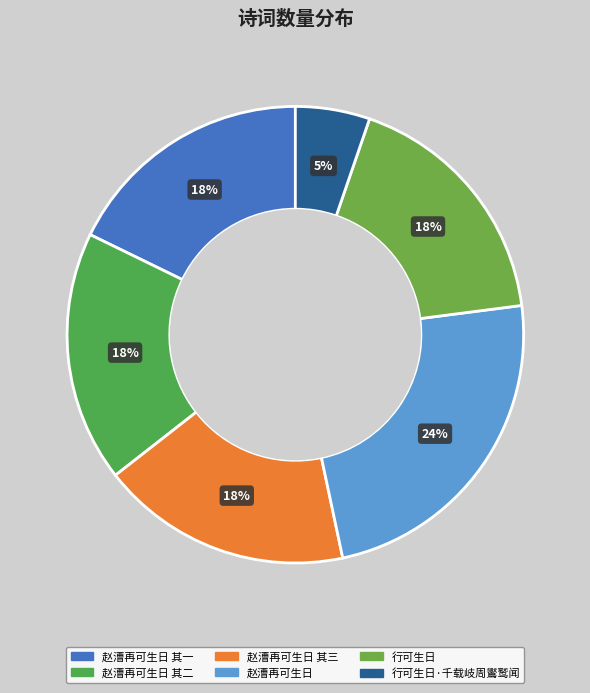

How many slices are in this pie chart?

6